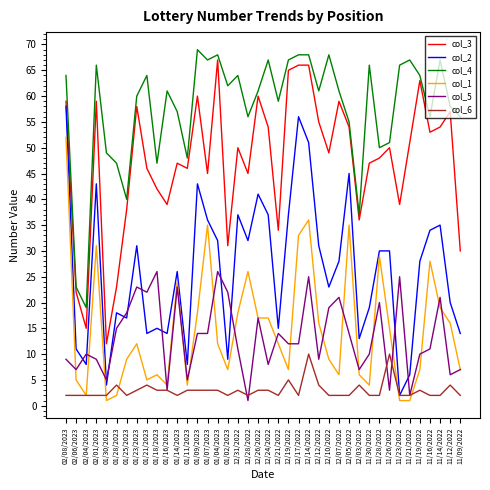

True or false: col_1 has more than 1 interior local peaks.

True